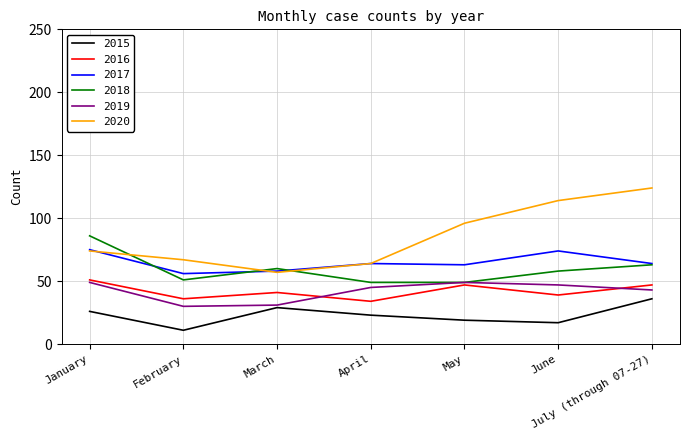

True or false: 2015 has a value of 23 at April.

True